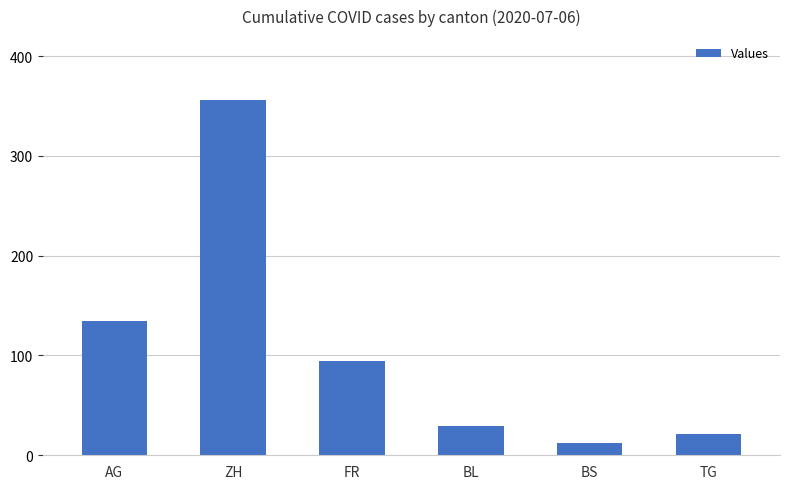

Is it true that the value at AG is 135?

True